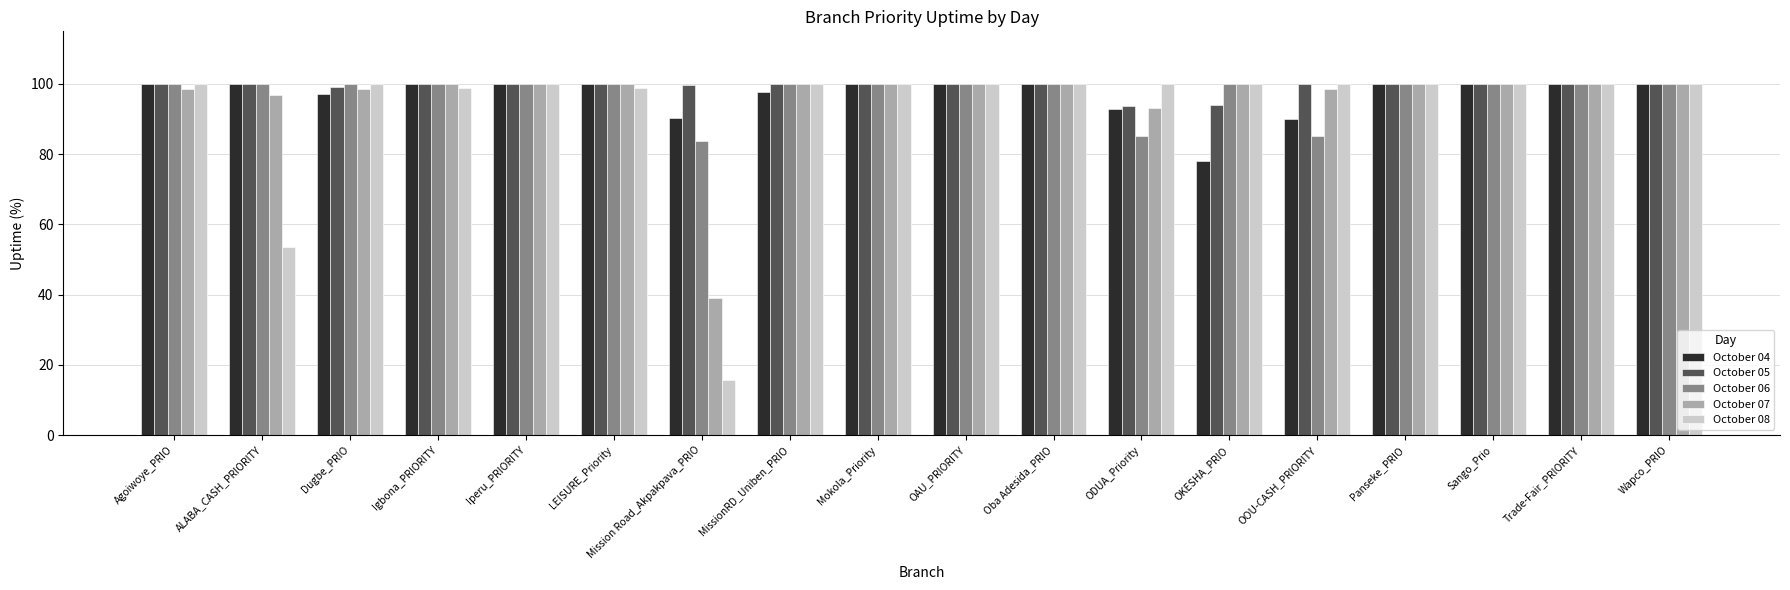

How many bars are there in total?

90